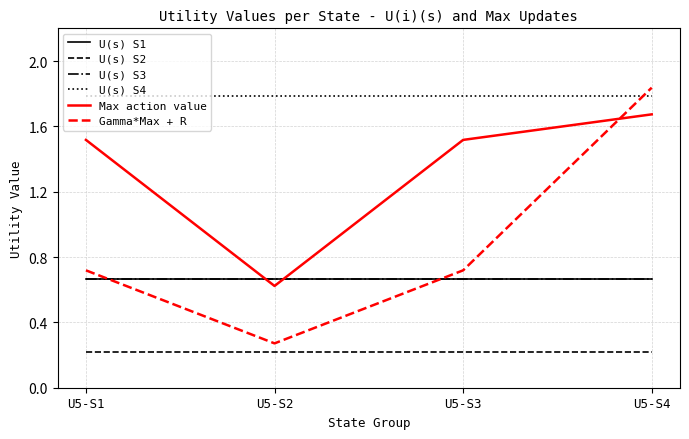

Rank the series at U5-S4 from lowest to highest value.

U(s) S2, U(s) S1, U(s) S3, Max action value, U(s) S4, Gamma*Max + R